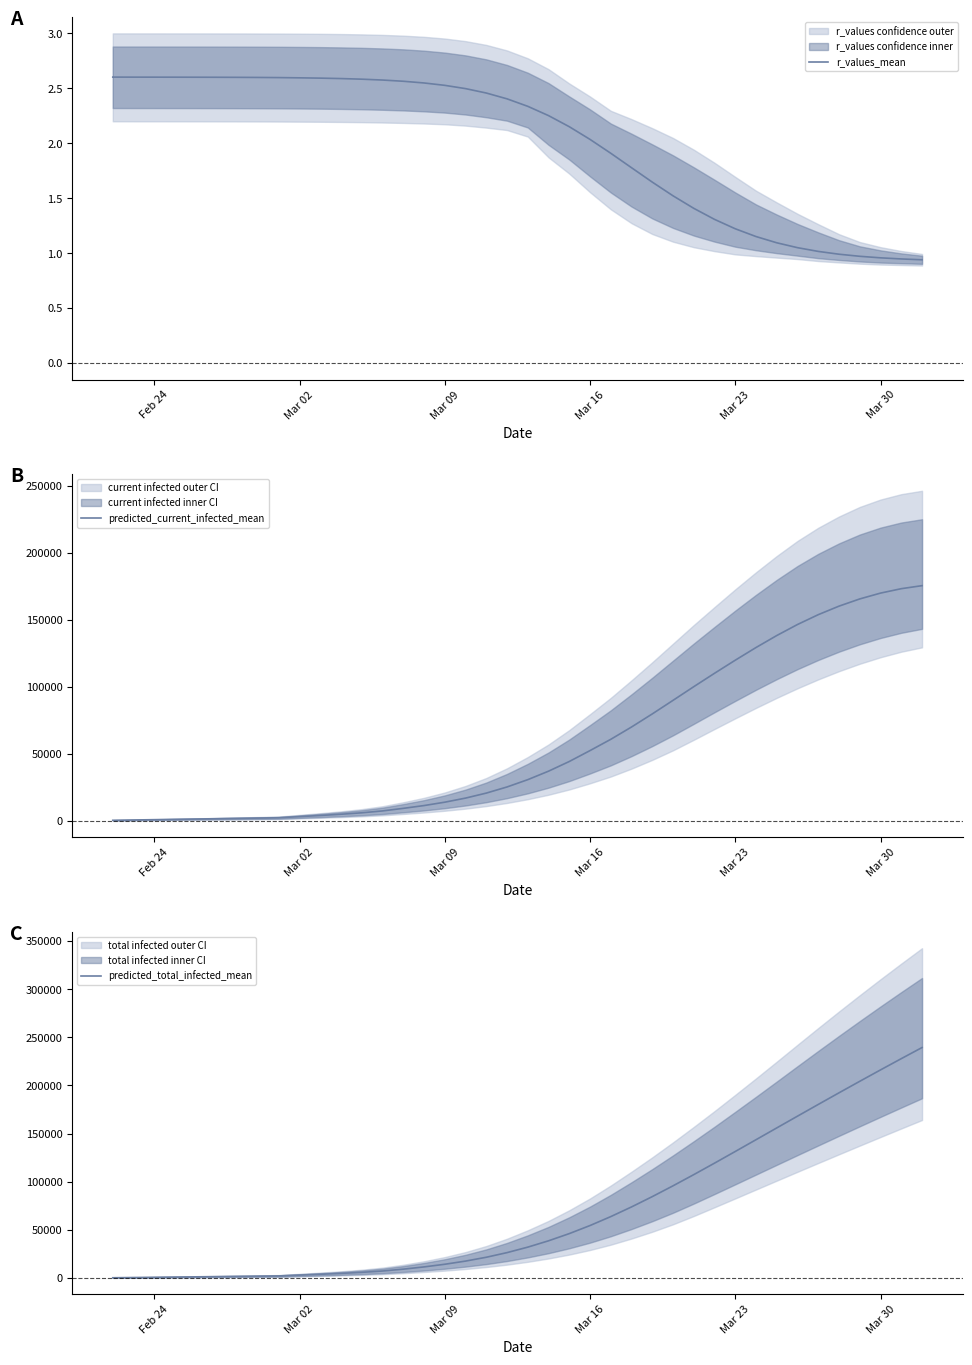

Is it true that predicted_total_infected_mean equals 14254.0 at Mar 09?

True